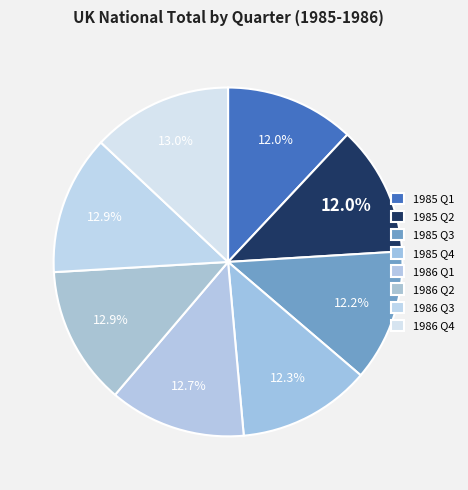

Is 1986 Q4 the majority of the pie?

No